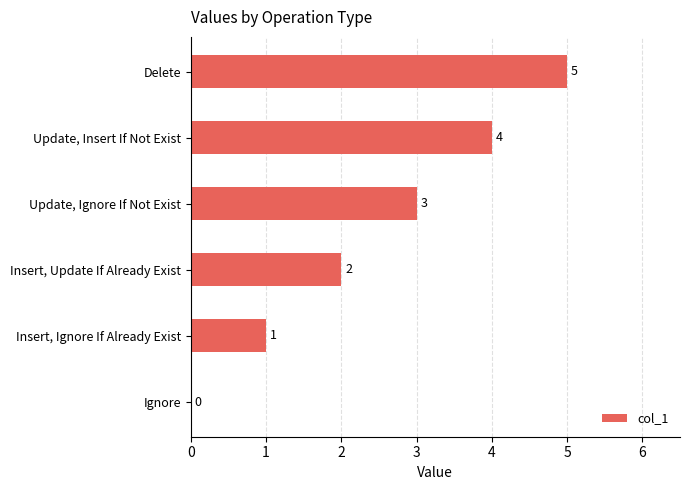

The chart shows a value of 2 at Insert, Update If Already Exist. True or false?

True